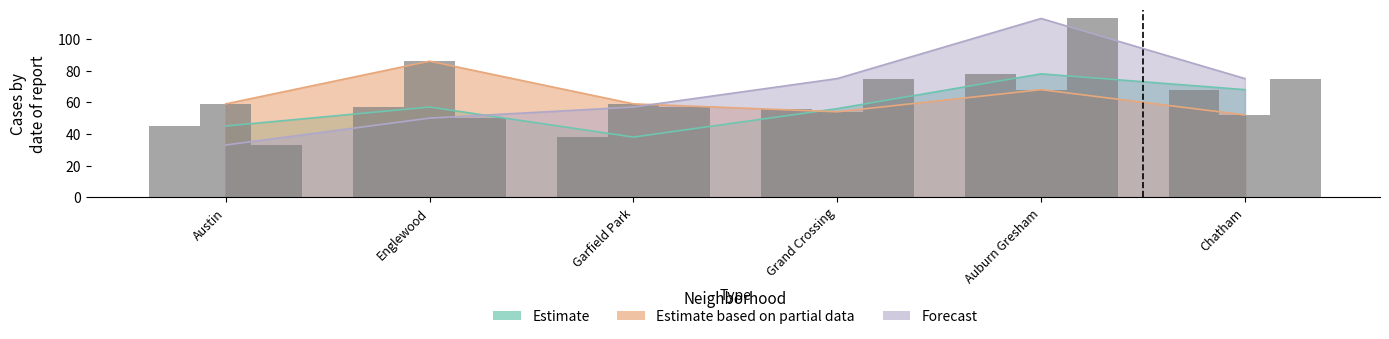

Rank the series by their maximum value, from highest to lowest.

Forecast, Estimate based on partial data, Estimate